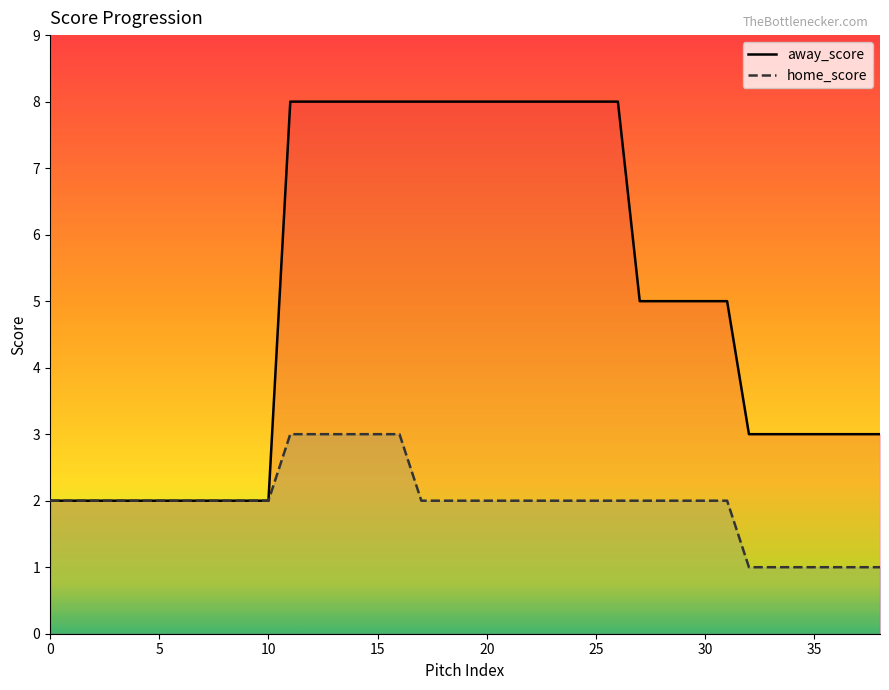

Which series has the largest total across all categories?

away_score